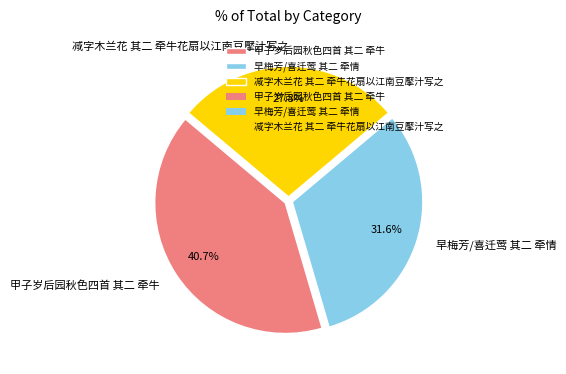

Between 甲子岁后园秋色四首 其二 牵牛 and 早梅芳/喜迁莺 其二 牵情, which is larger?

甲子岁后园秋色四首 其二 牵牛